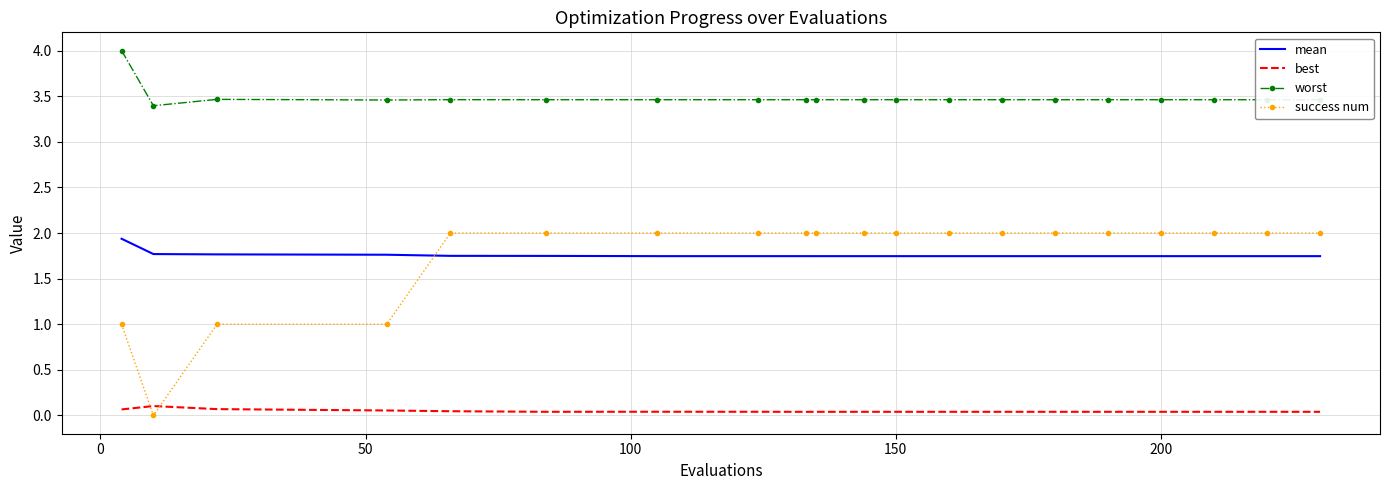

How many times do mean and success num cross each other?

1